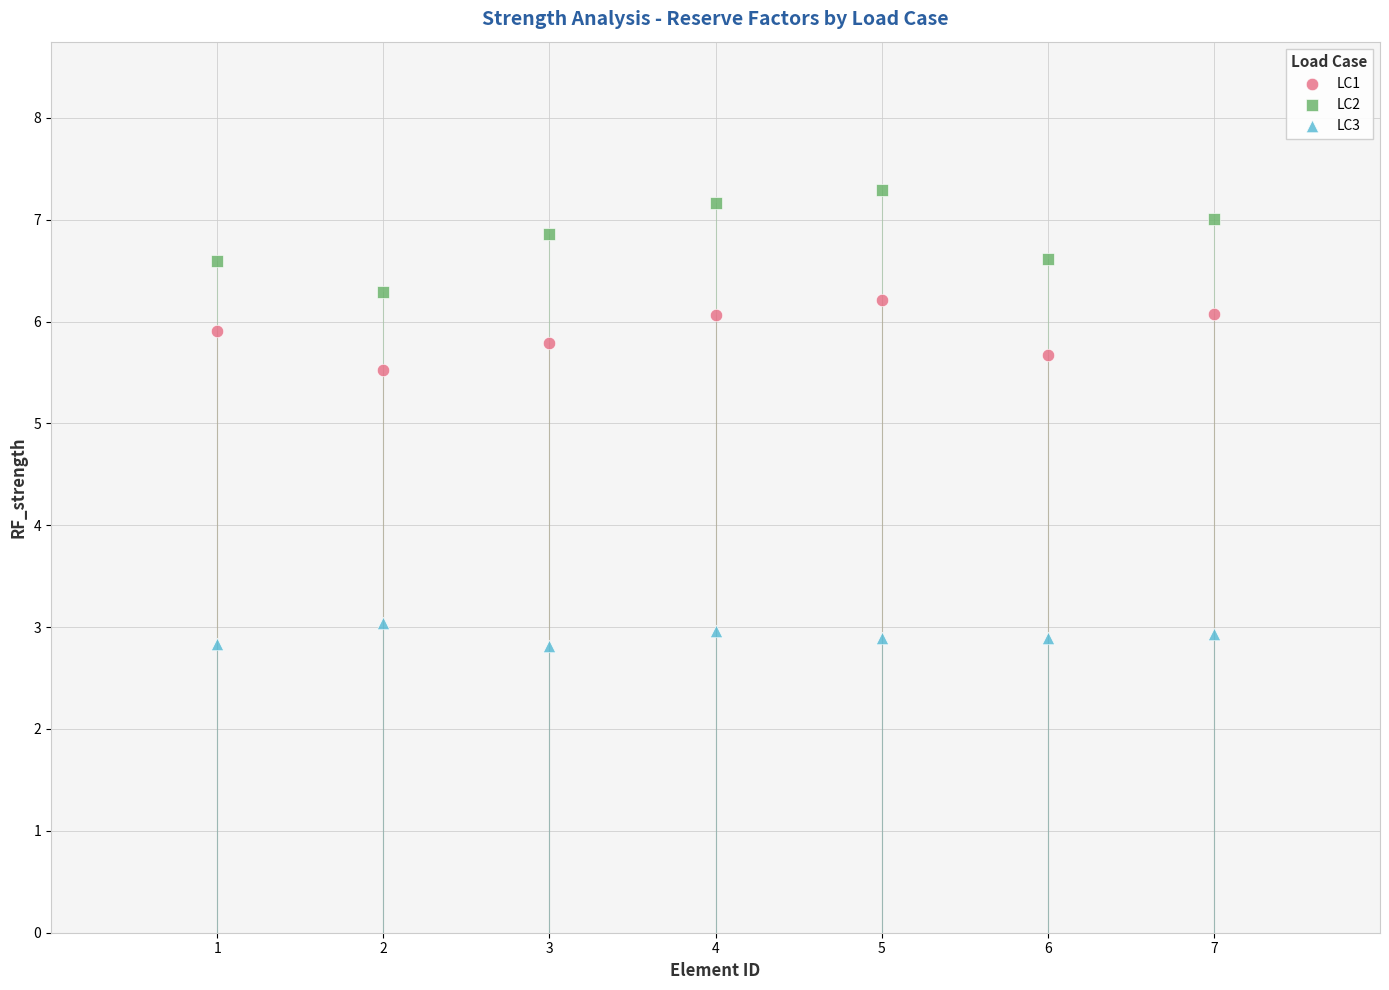

What are all the series names shown in the legend?

LC1, LC2, LC3